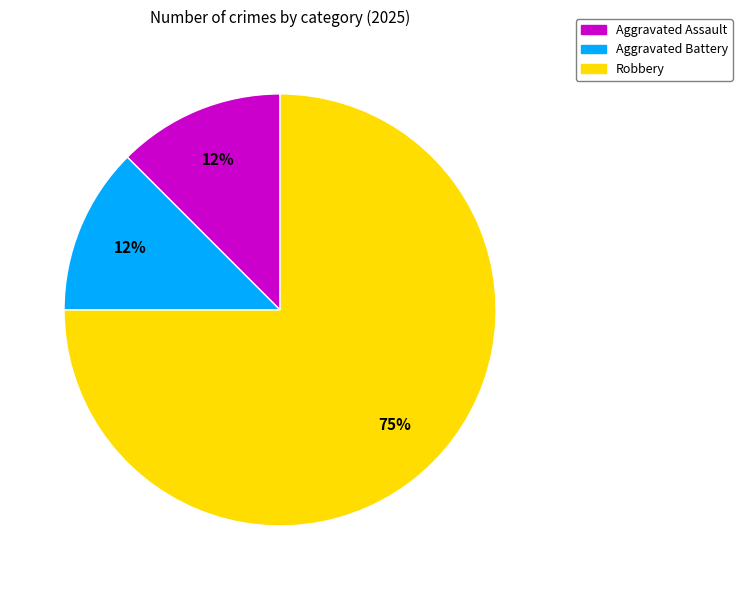

Combined, do Robbery and Aggravated Assault account for over 50%?

Yes